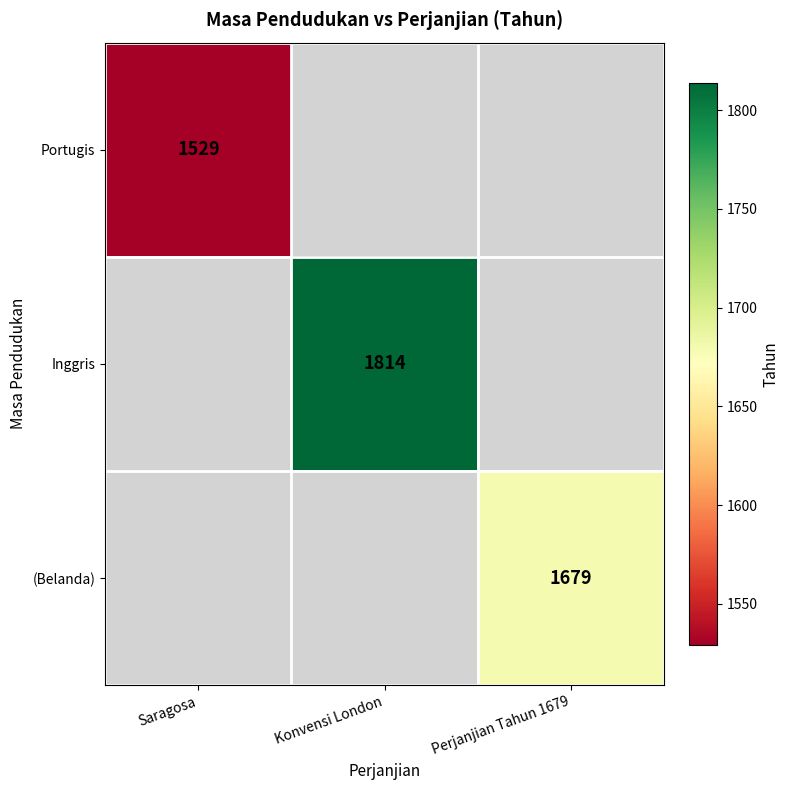

The Portugis series shows 1529 at Saragosa. True or false?

True